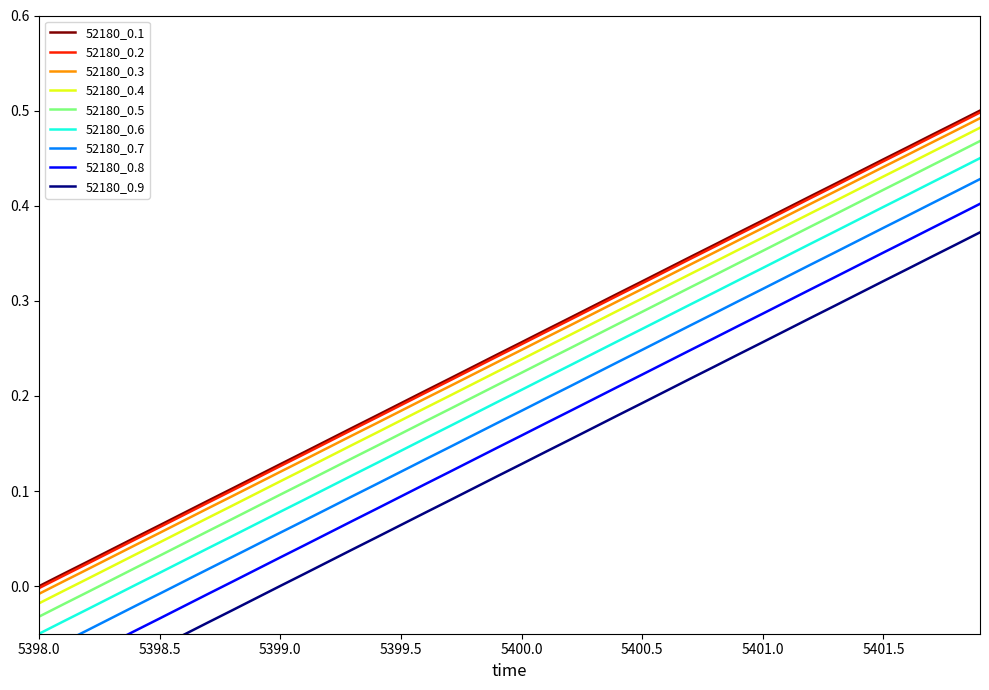

The 52180_0.6 series shows 0.2 at 5399.5. True or false?

False